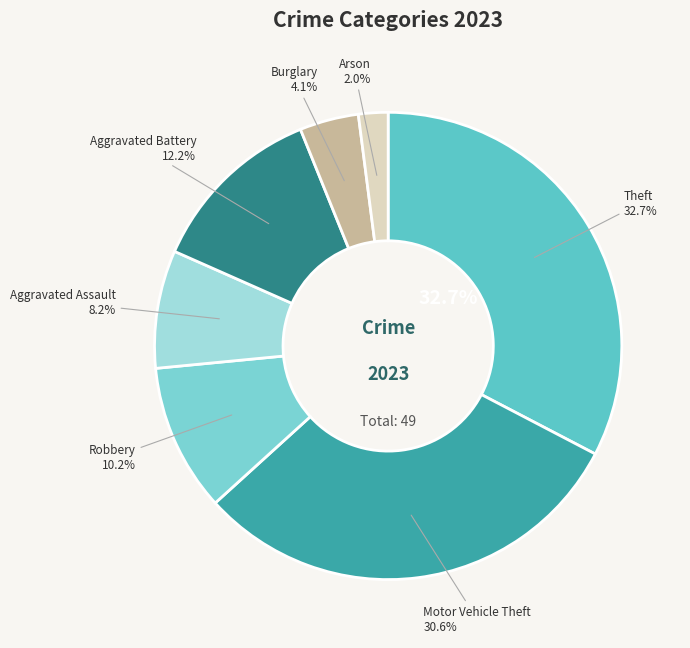

What percentage is the Arson slice, to the nearest percent?

2%